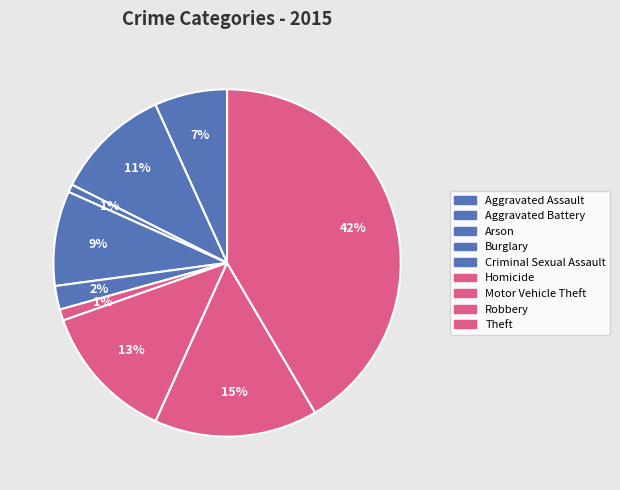

To the nearest percent, what portion does Aggravated Assault represent?

7%